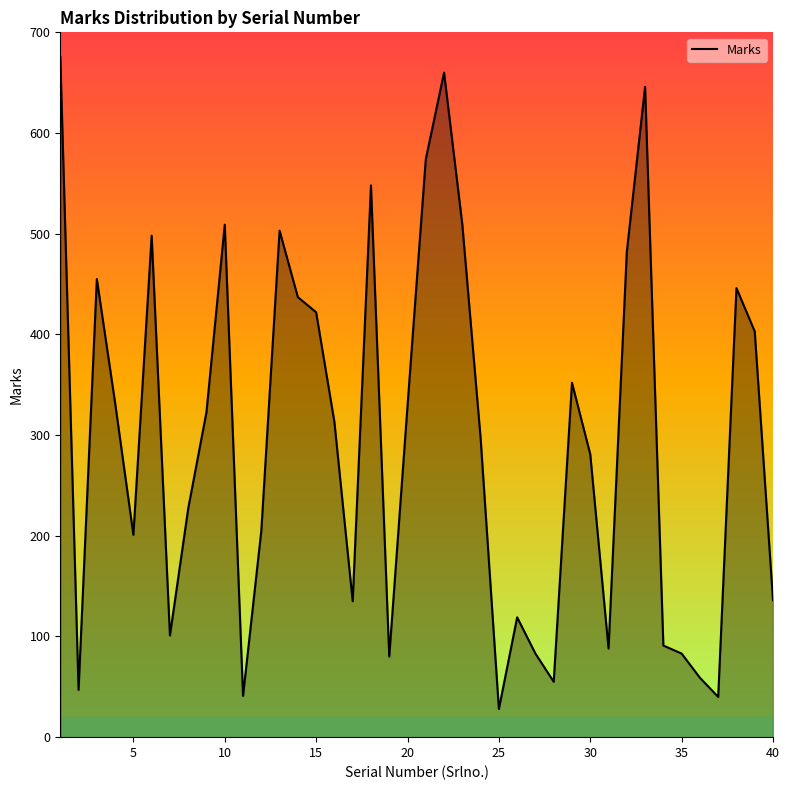

What is the greatest value displayed?

676